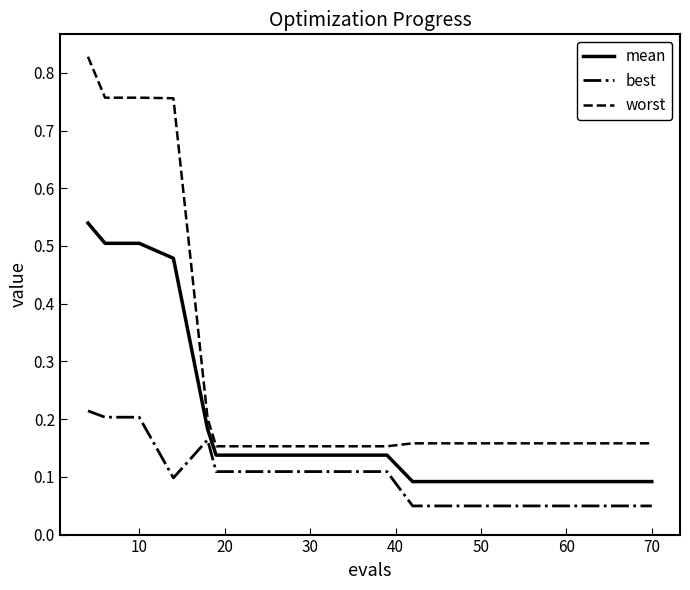

What is the sum of all best values?

1.9